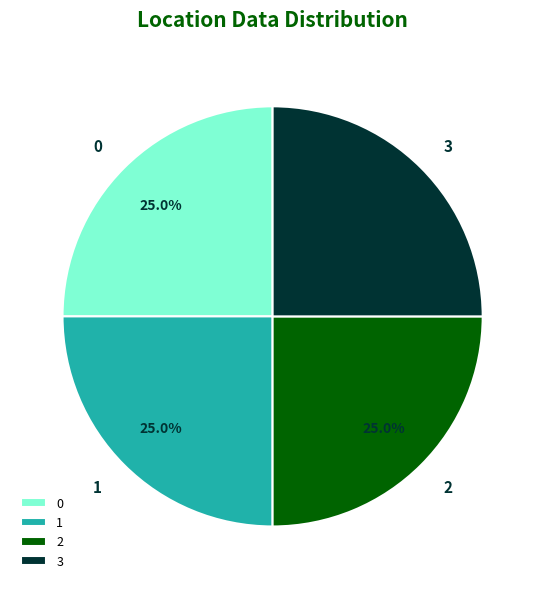

What is the total percentage of 1 and 3?

50.0%